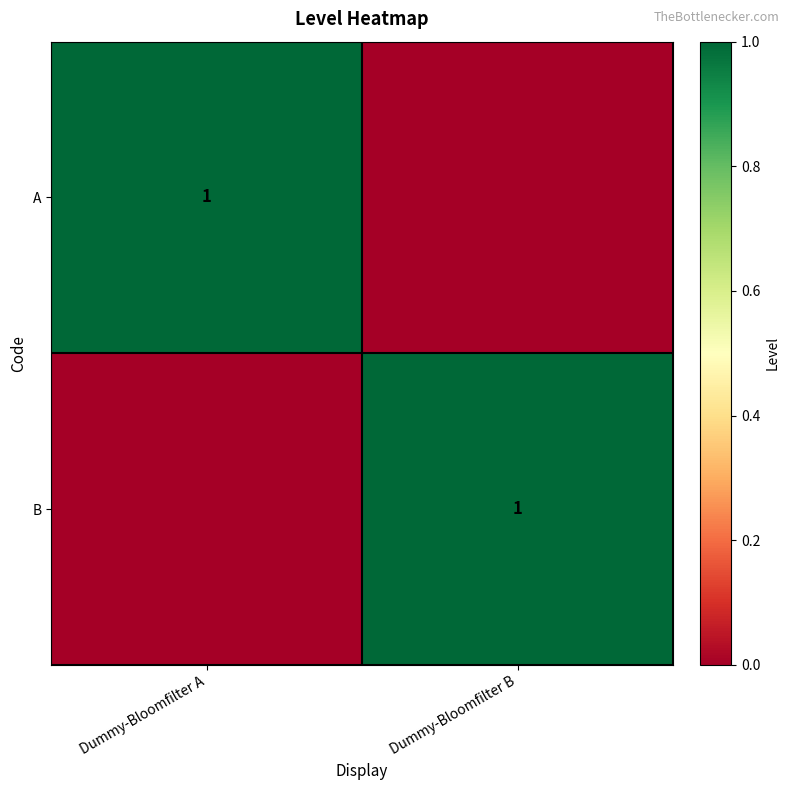

At how many categories does at least one series exceed 0?

2